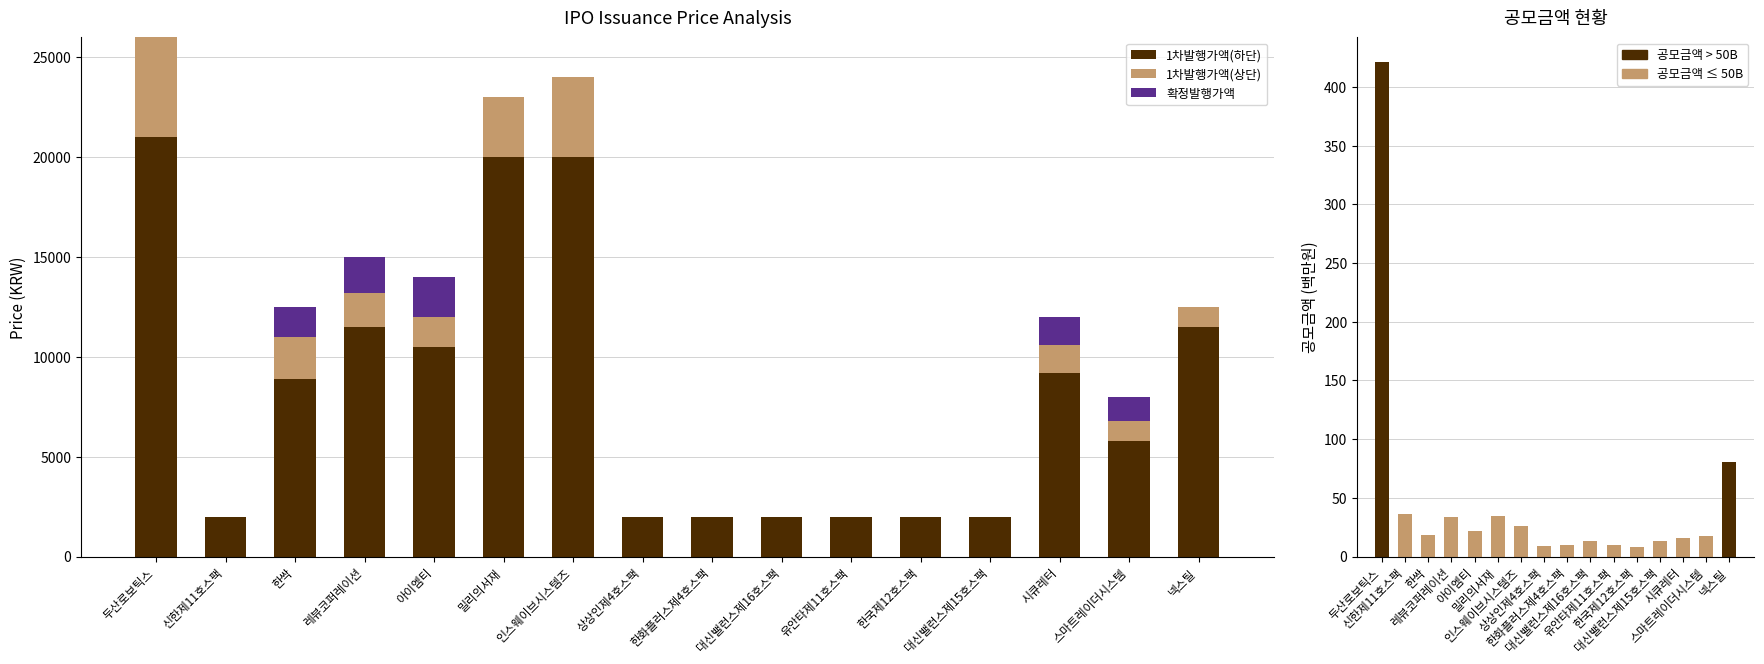

Is it true that 1차발행가액(하단) equals 5263.8 at 밀리의서재?

False